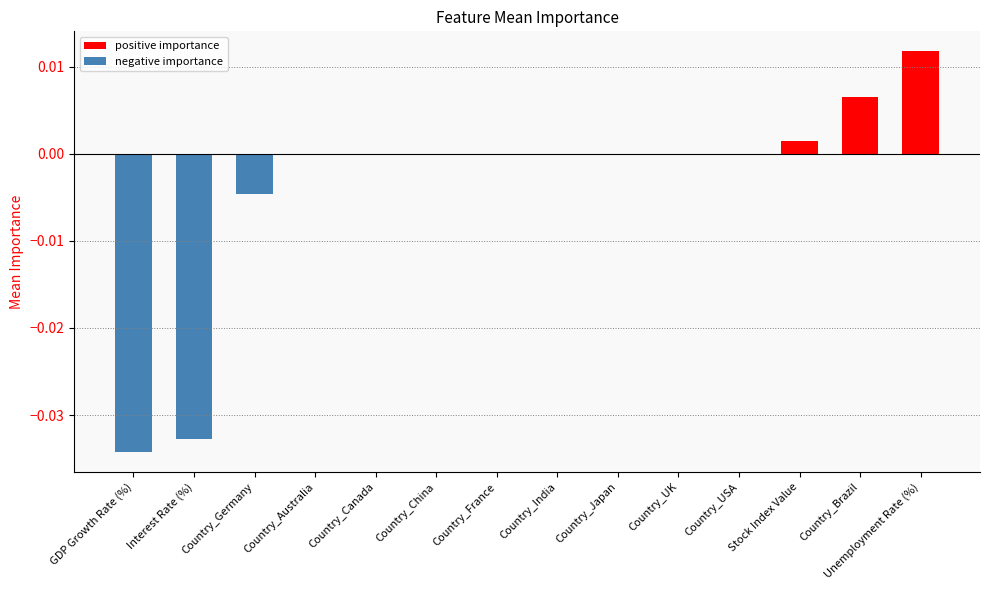

Is it true that the value at Country_Canada is 0.0?

True